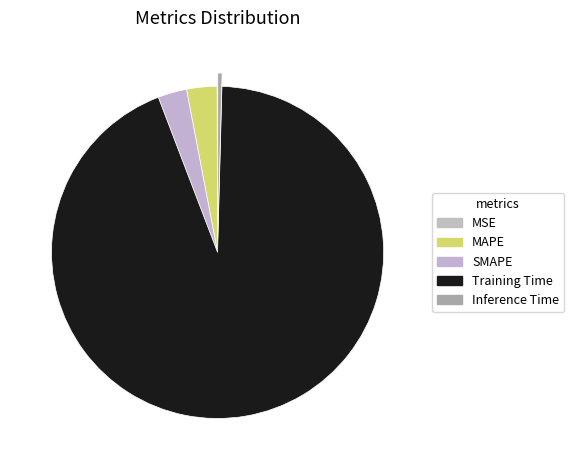

What is the total percentage of MSE and MAPE?

3.0%